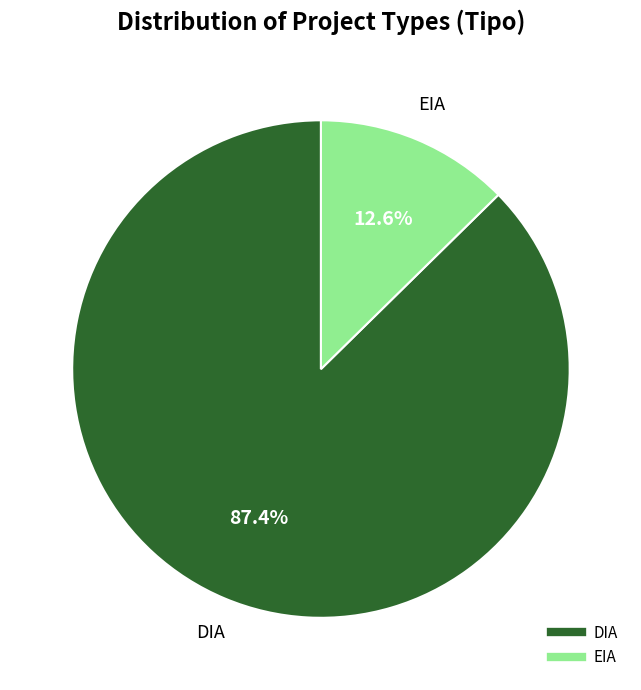

True or false: EIA accounts for 6% of the total.

False